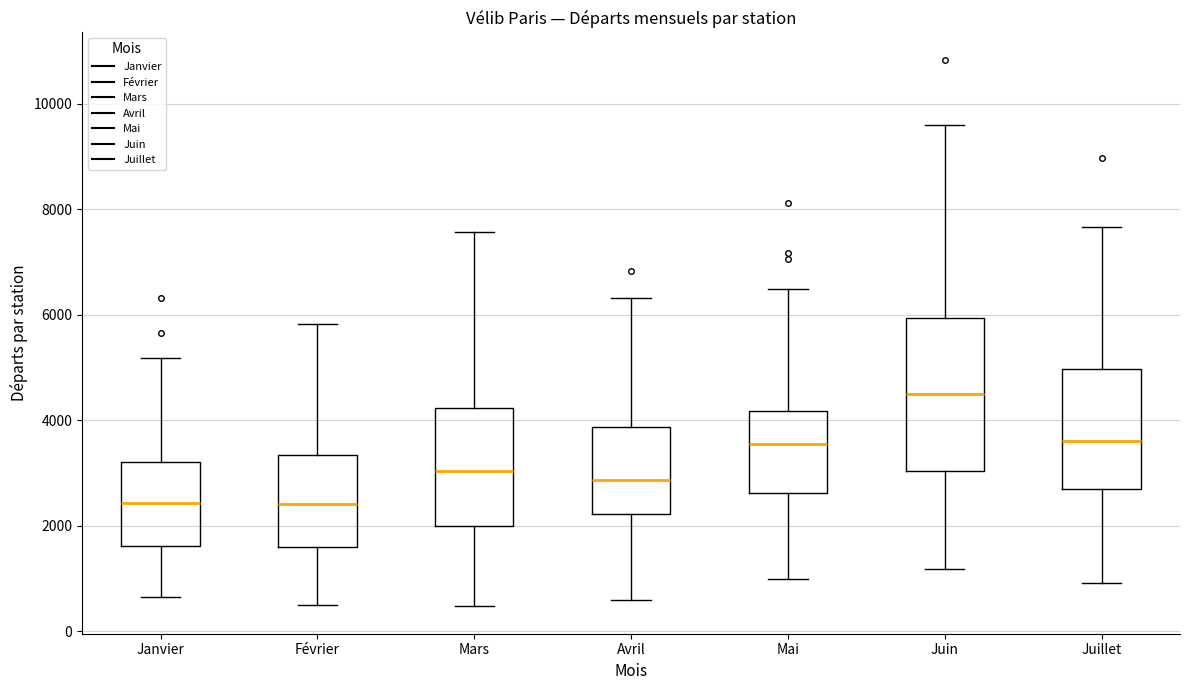

Which box is the tallest, from its lower edge to its upper edge?

Juin